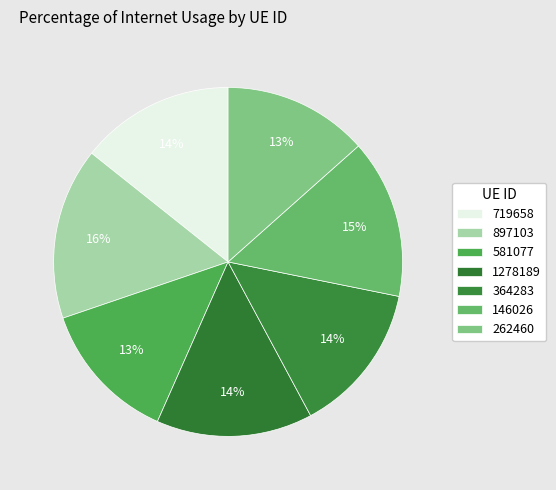

To the nearest percent, what portion does 146026 represent?

15%